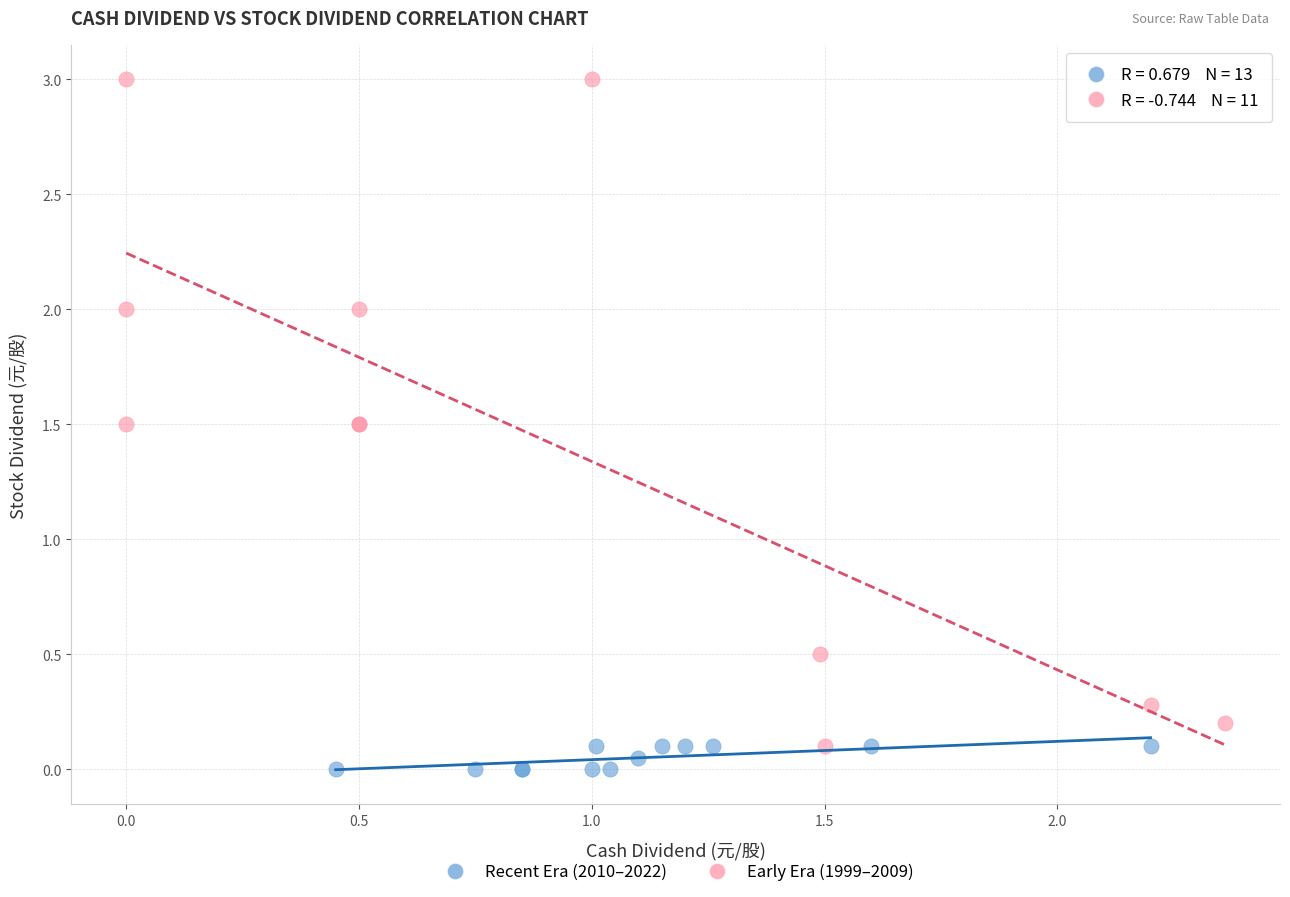

Which series reaches the maximum Y coordinate?

Early Era (1999–2009)